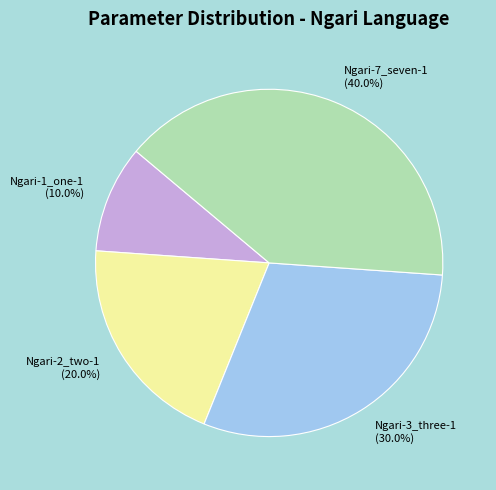

Which has a higher value, Ngari-7_seven-1 or Ngari-3_three-1?

Ngari-7_seven-1